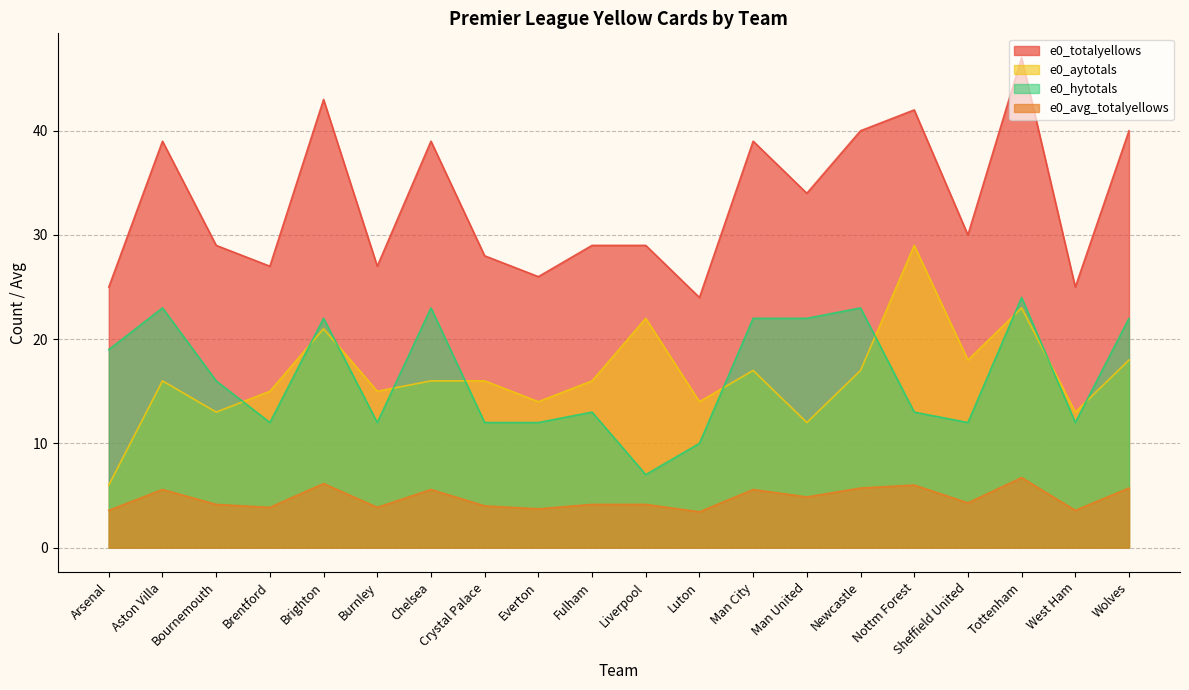

What is the difference between the e0_avg_totalyellows values at Chelsea and Liverpool?

1.4